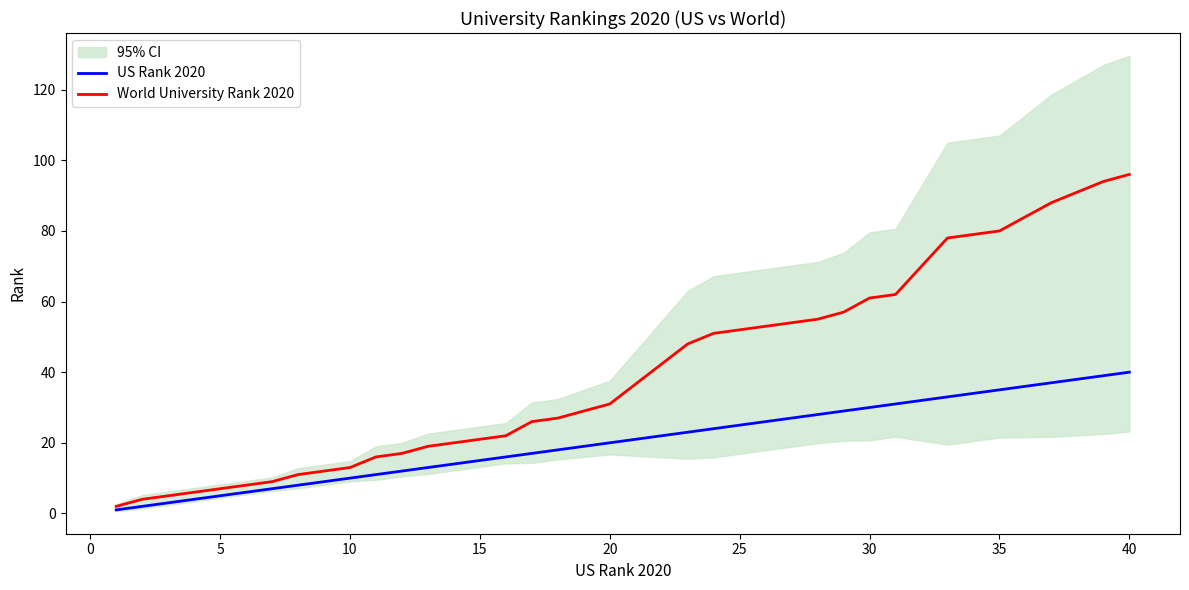

What is the maximum value for World University Rank 2020?

96